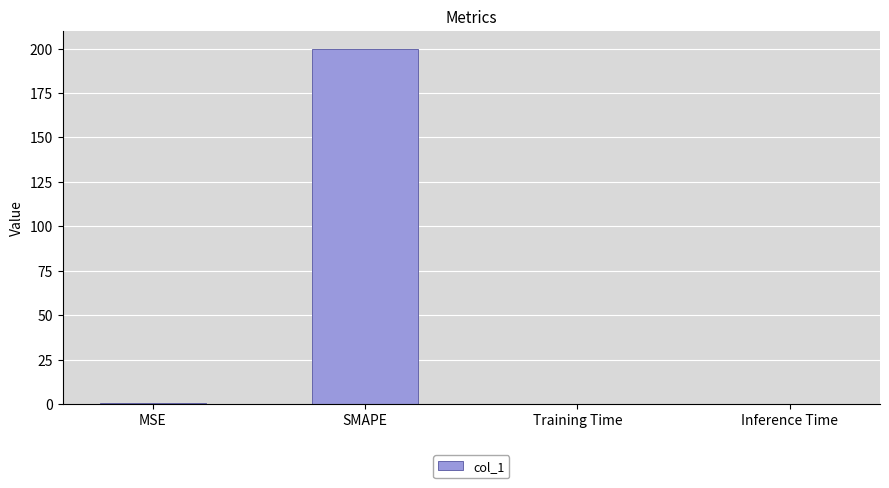

The chart shows a value of 200.0 at SMAPE. True or false?

True